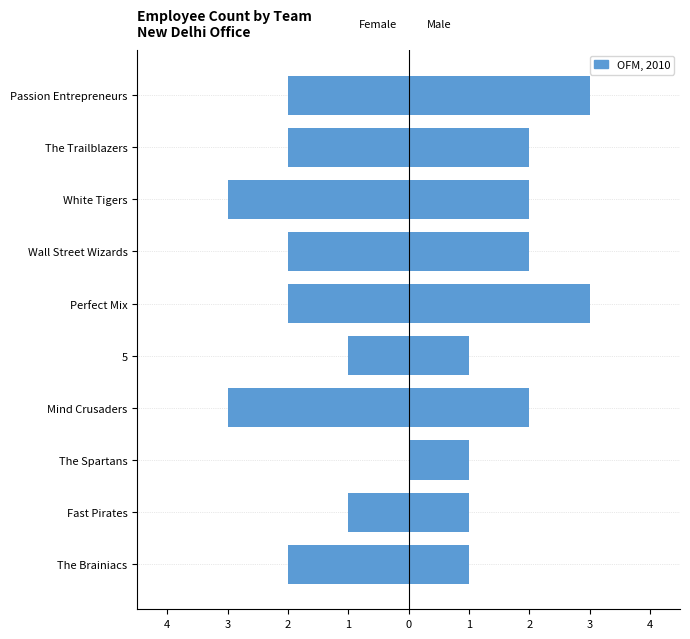

The value of Female at Fast Pirates is 0. True or false?

False